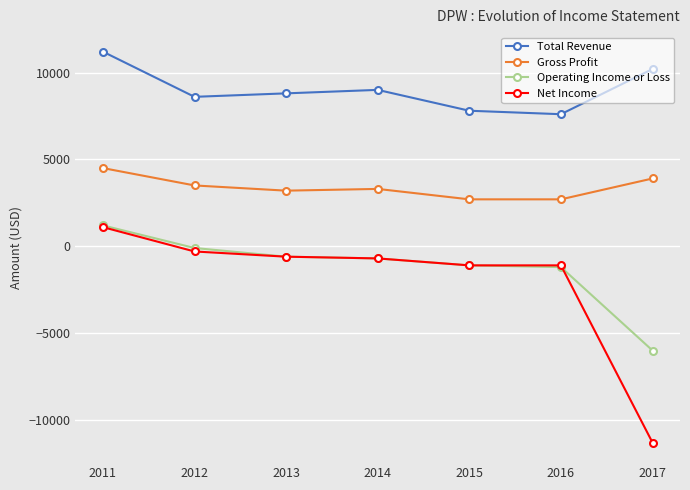

Where is the first local maximum for Gross Profit?

2014